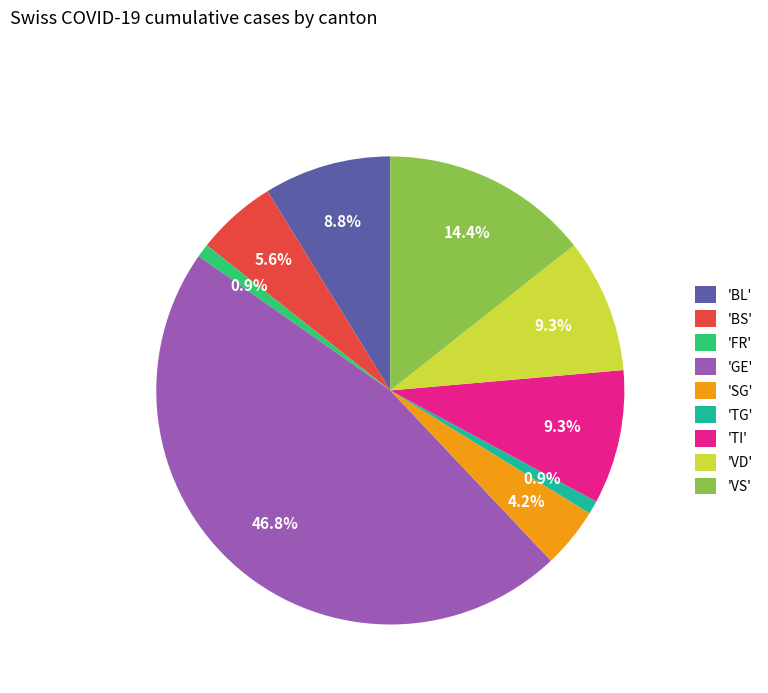

What is the largest slice in the pie chart?

'GE'